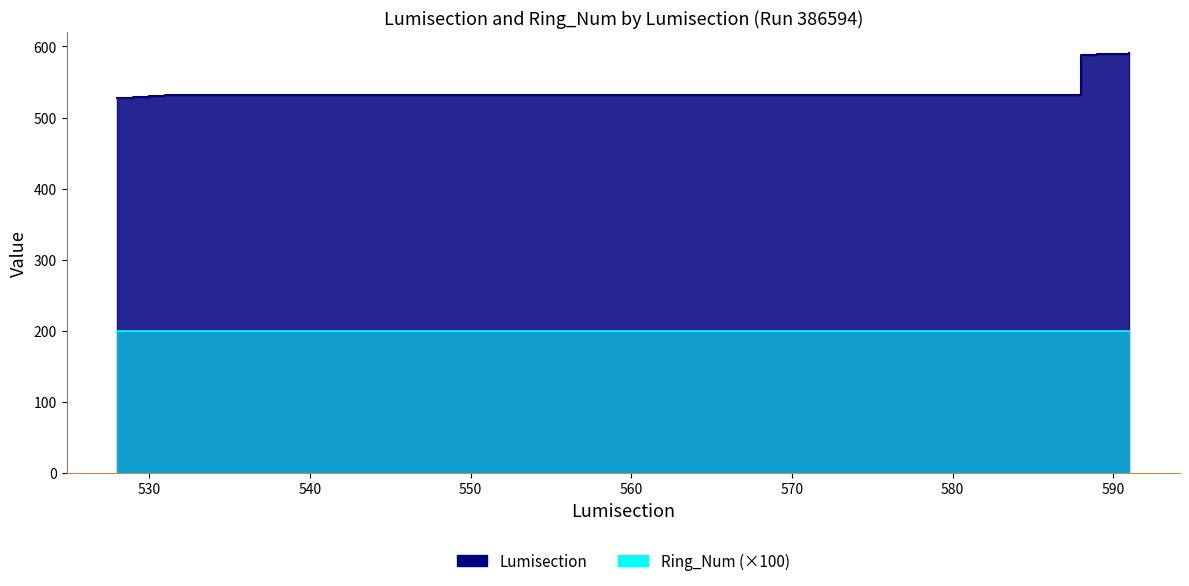

True or false: the data shows 402 at 591.

False